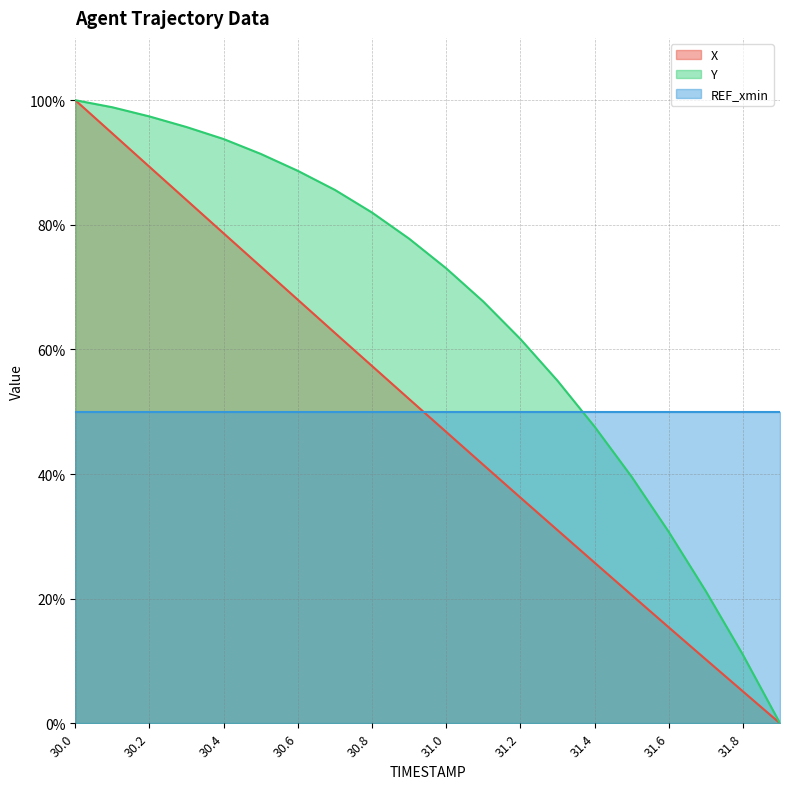

Between 30.9 and 31.5, which series saw the biggest shift?

Y